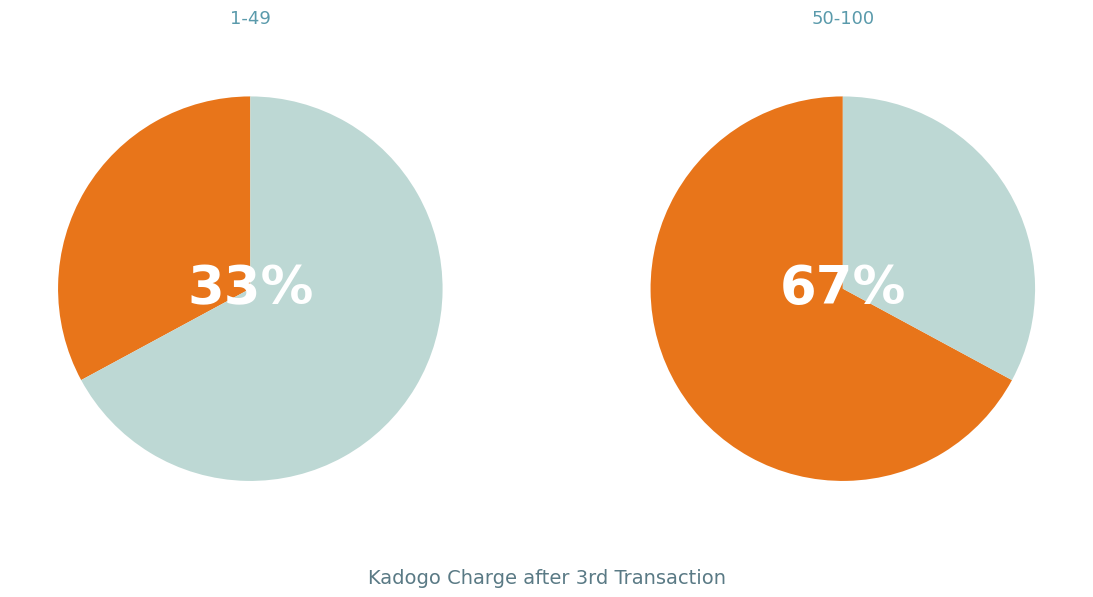

Count the number of slices in the pie.

2